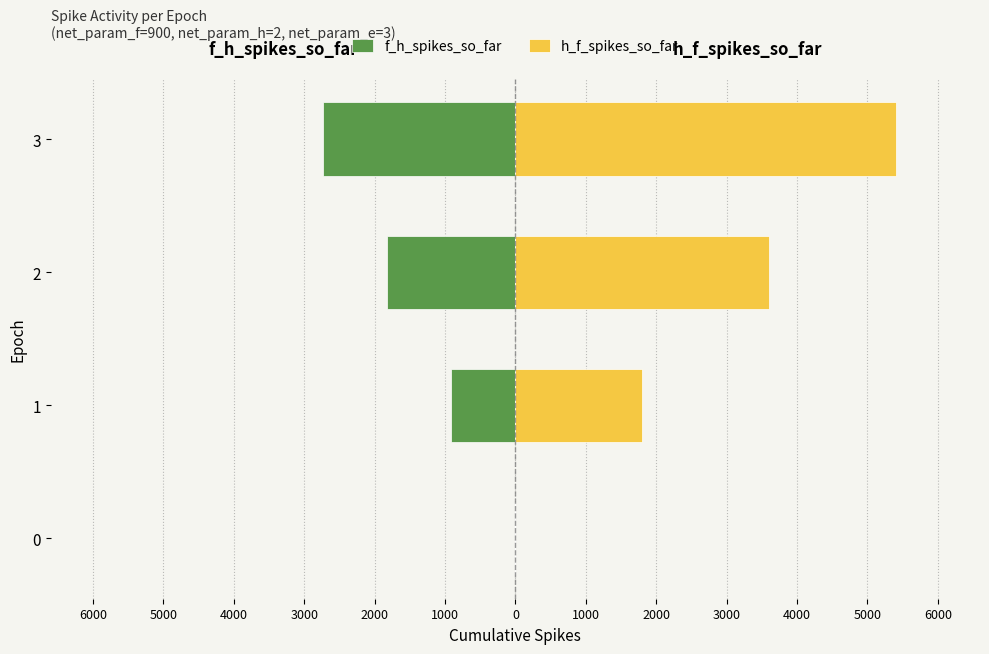

Count the f_h_spikes_so_far values in the range -1822 to 0.

3